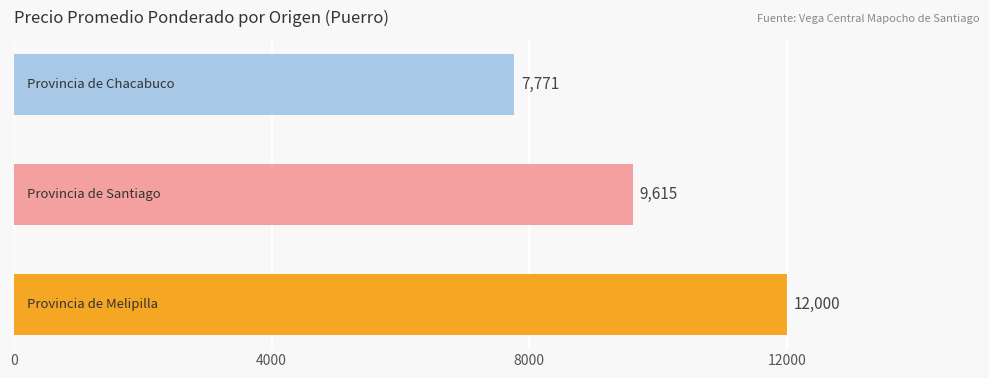

What is the difference between the maximum and minimum values?

4229